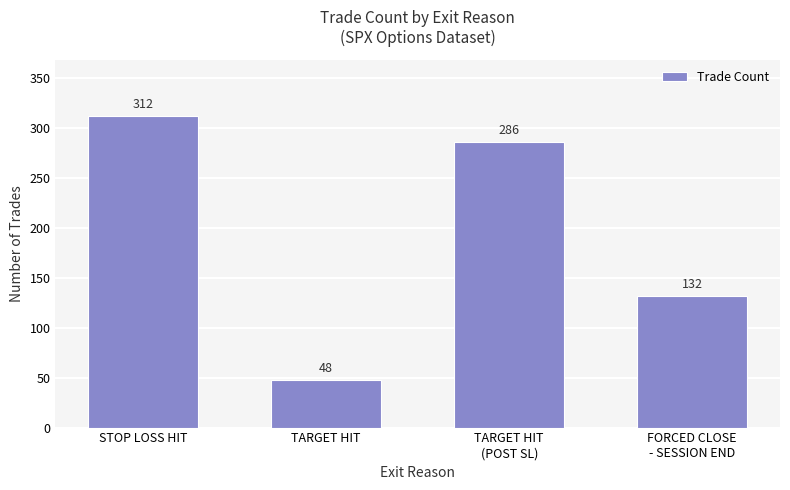

What is the ratio of the value at TARGET HIT
(POST SL) to the value at FORCED CLOSE
- SESSION END?

2.2